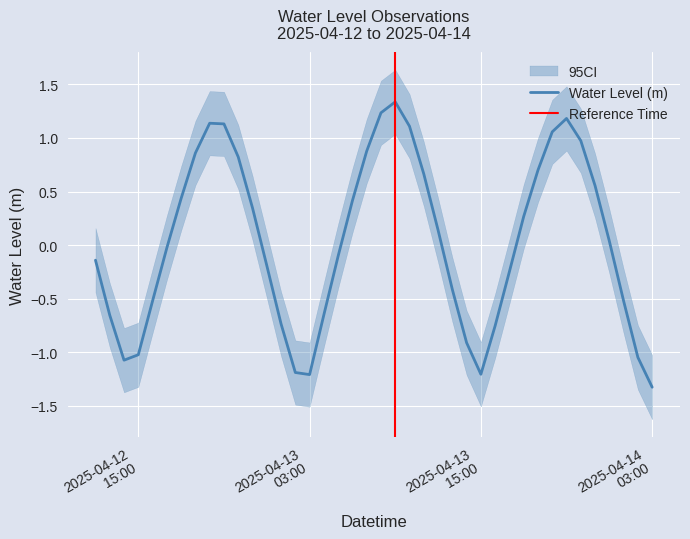

What is the sum of the values at 2025-04-13 22:00:00 and 2025-04-14 02:00:00?

-0.1